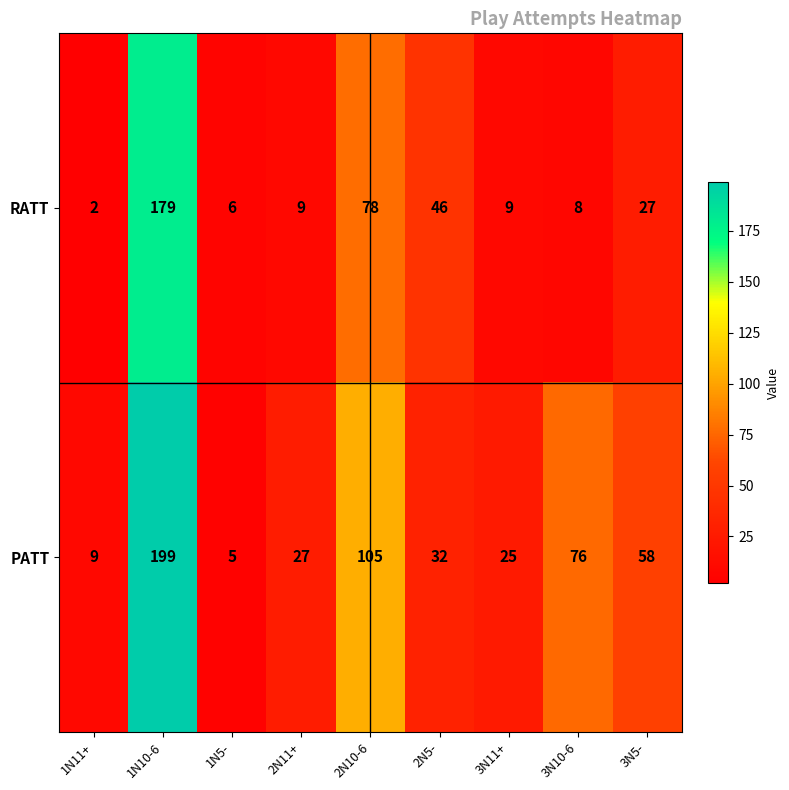

How many data points does each series have?

9